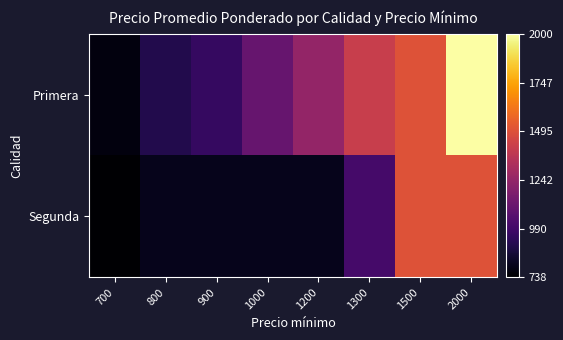

Rank the series at 1500 from highest to lowest value.

Primera, Segunda